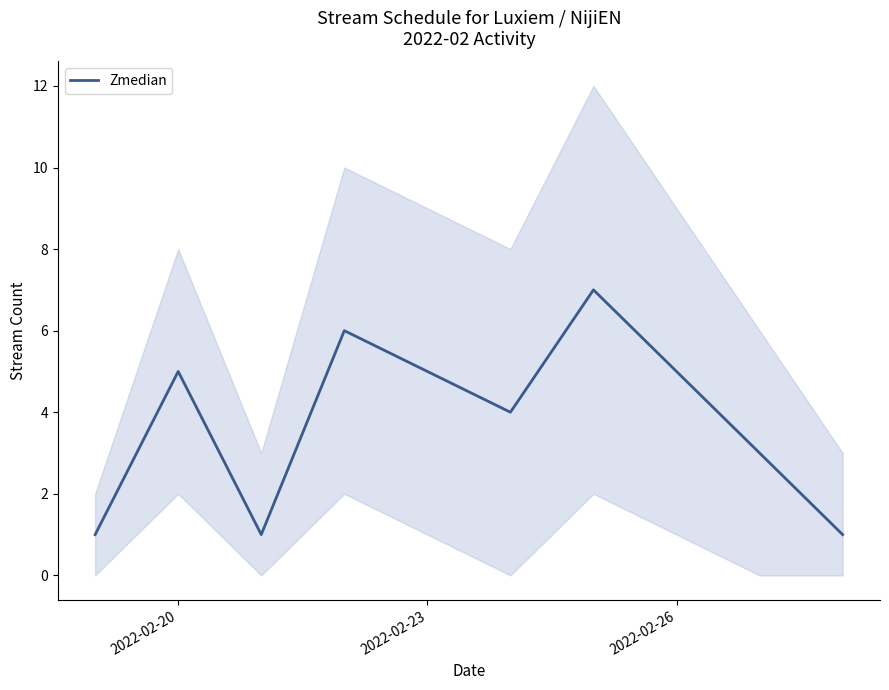

What is the sum of all values?

38